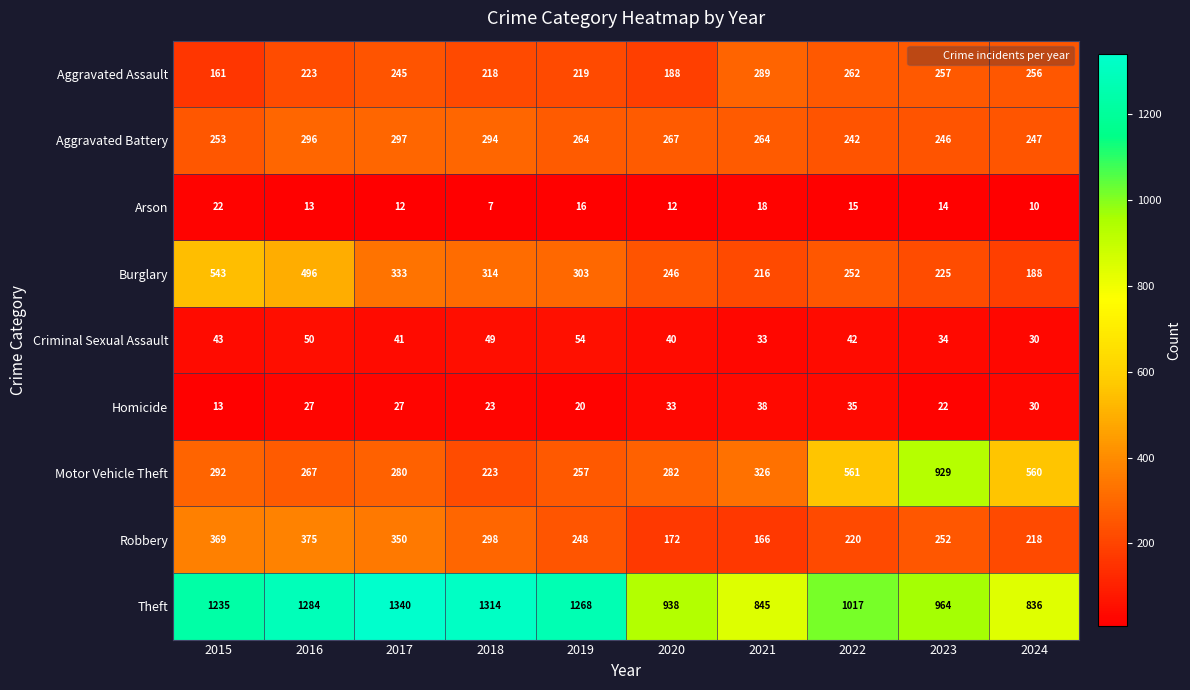

At which category is the sum across all series the highest?

2016